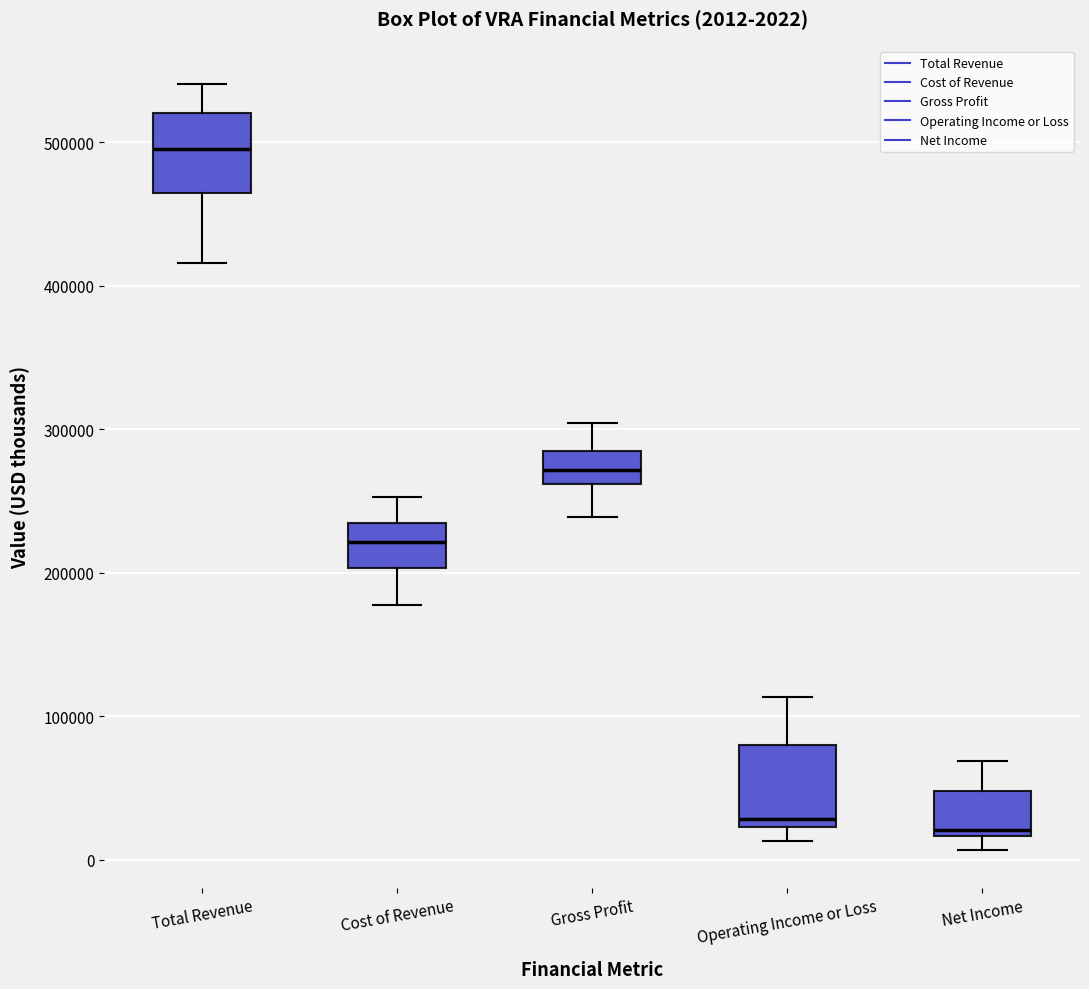

Which box's median line is the highest?

Total Revenue